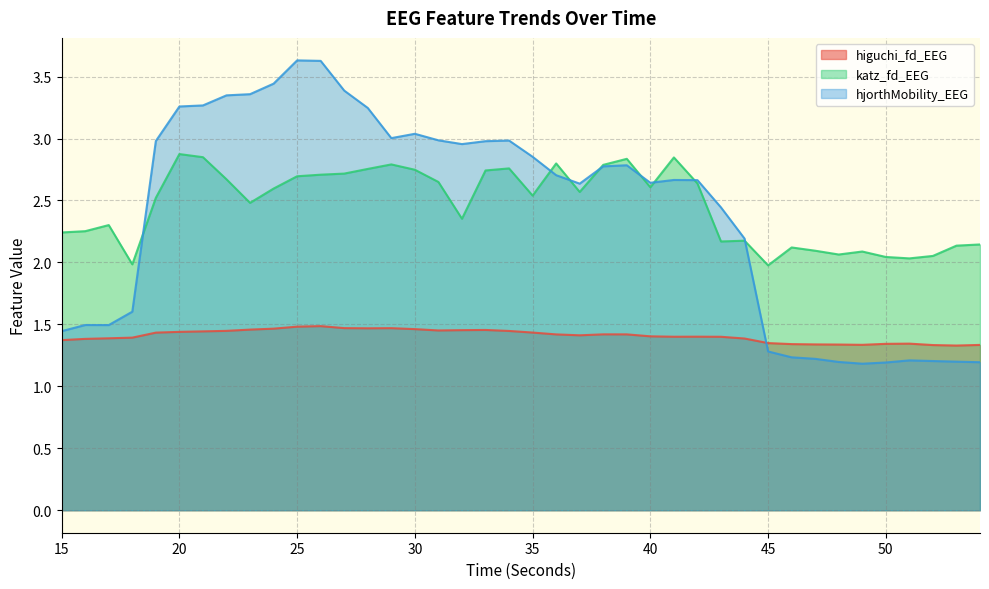

What is the sum of all hjorthMobility_EEG values?

96.0